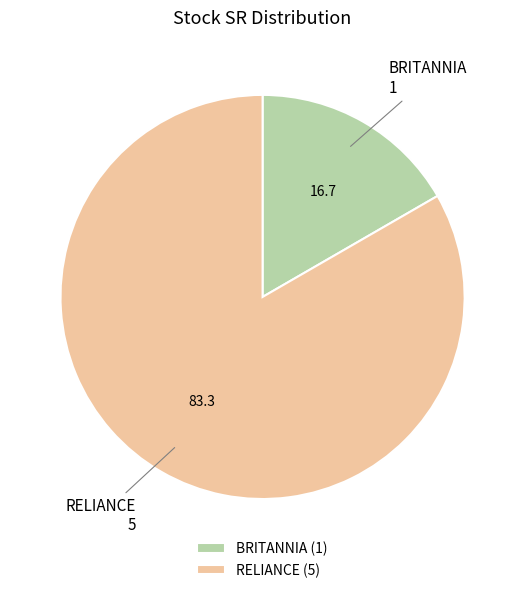

Between RELIANCE and BRITANNIA, which is larger?

RELIANCE